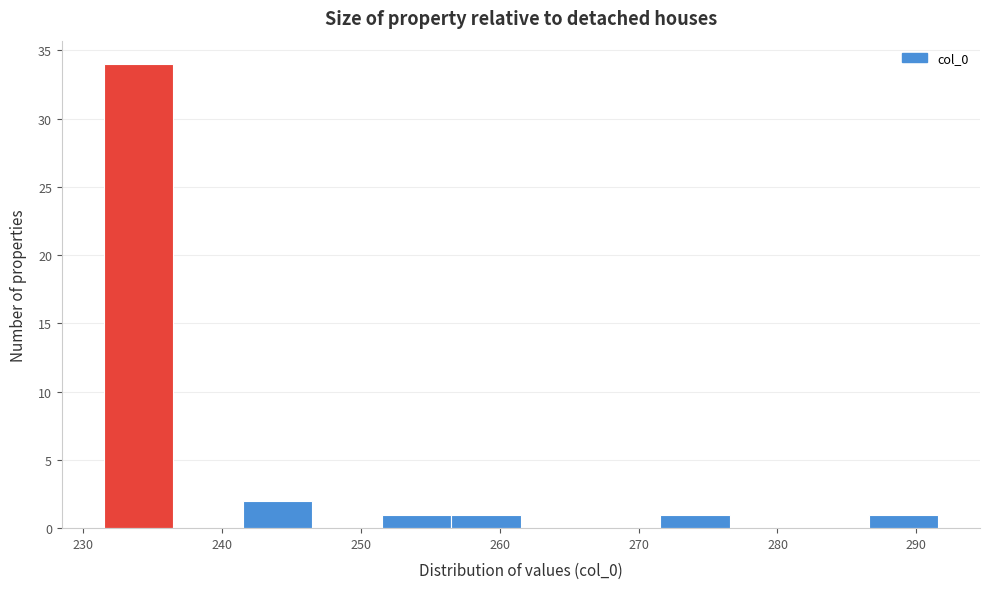

Over which range of the x-axis is the bar tallest?

231 to 236